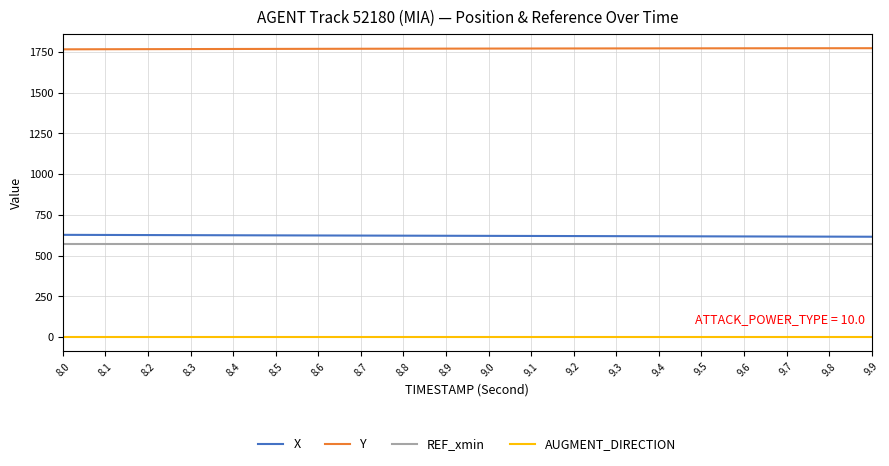

True or false: Y and AUGMENT_DIRECTION intersect in this chart.

False